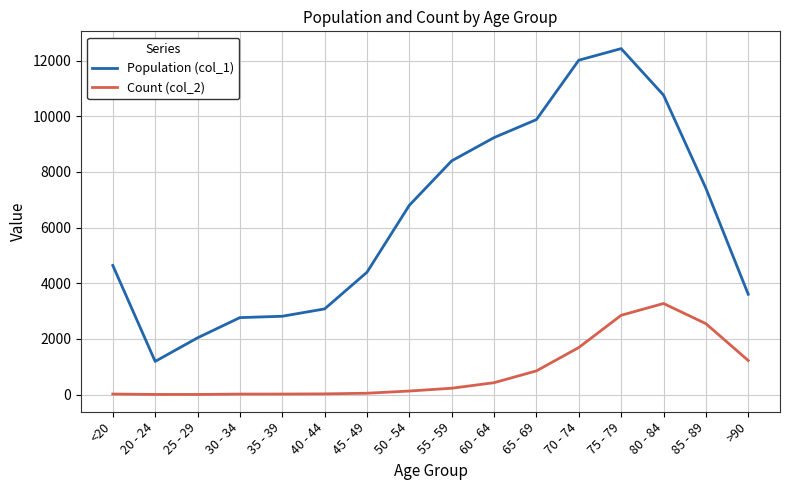

Which series changed the most between 60 - 64 and 80 - 84?

Count (col_2)